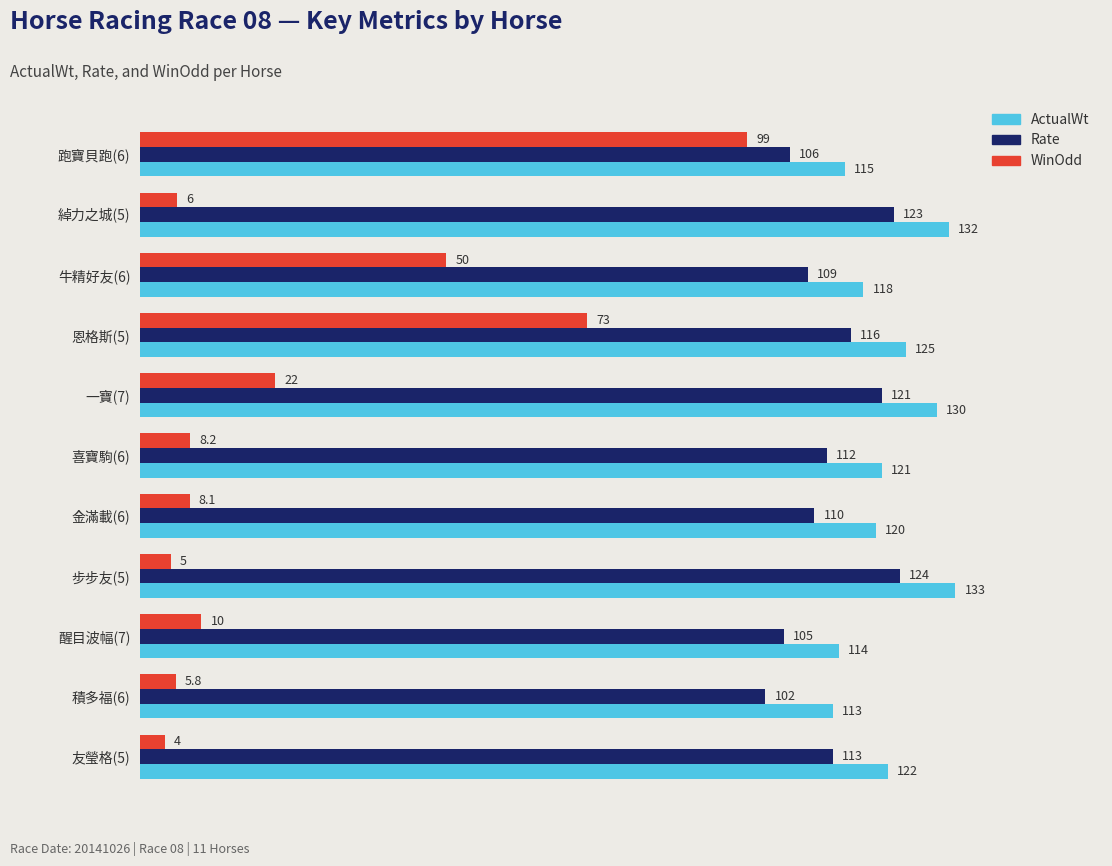

Which series has the widest spread of values?

WinOdd